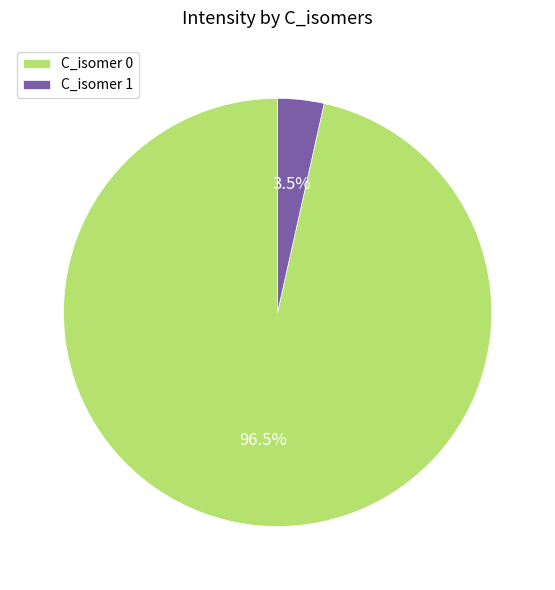

How many slices are in this pie chart?

2